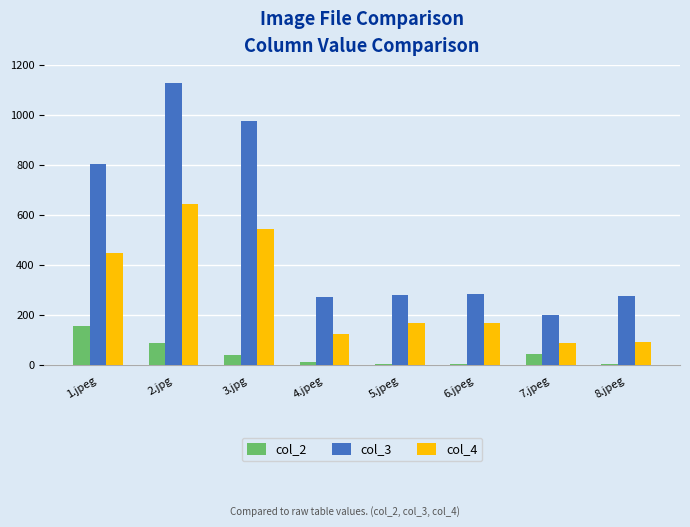

What is the maximum value shown in the chart?

1131